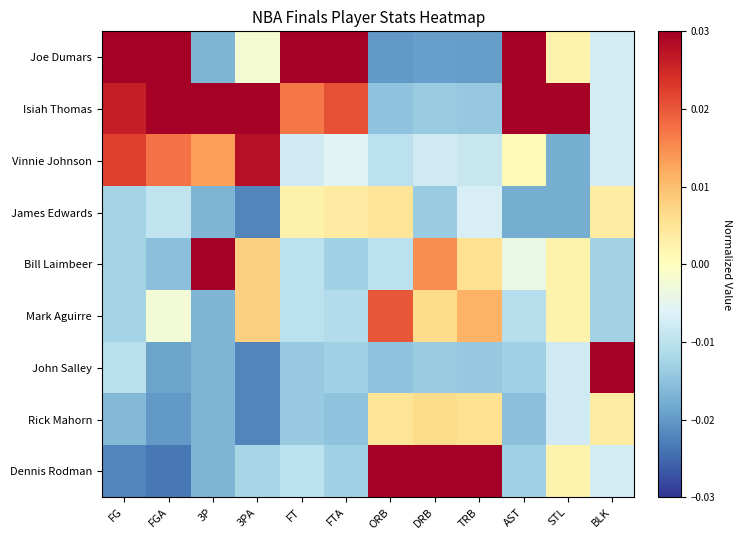

Rank the series at FT from highest to lowest value.

Joe Dumars, Isiah Thomas, James Edwards, Vinnie Johnson, Bill Laimbeer, Mark Aguirre, Dennis Rodman, John Salley, Rick Mahorn